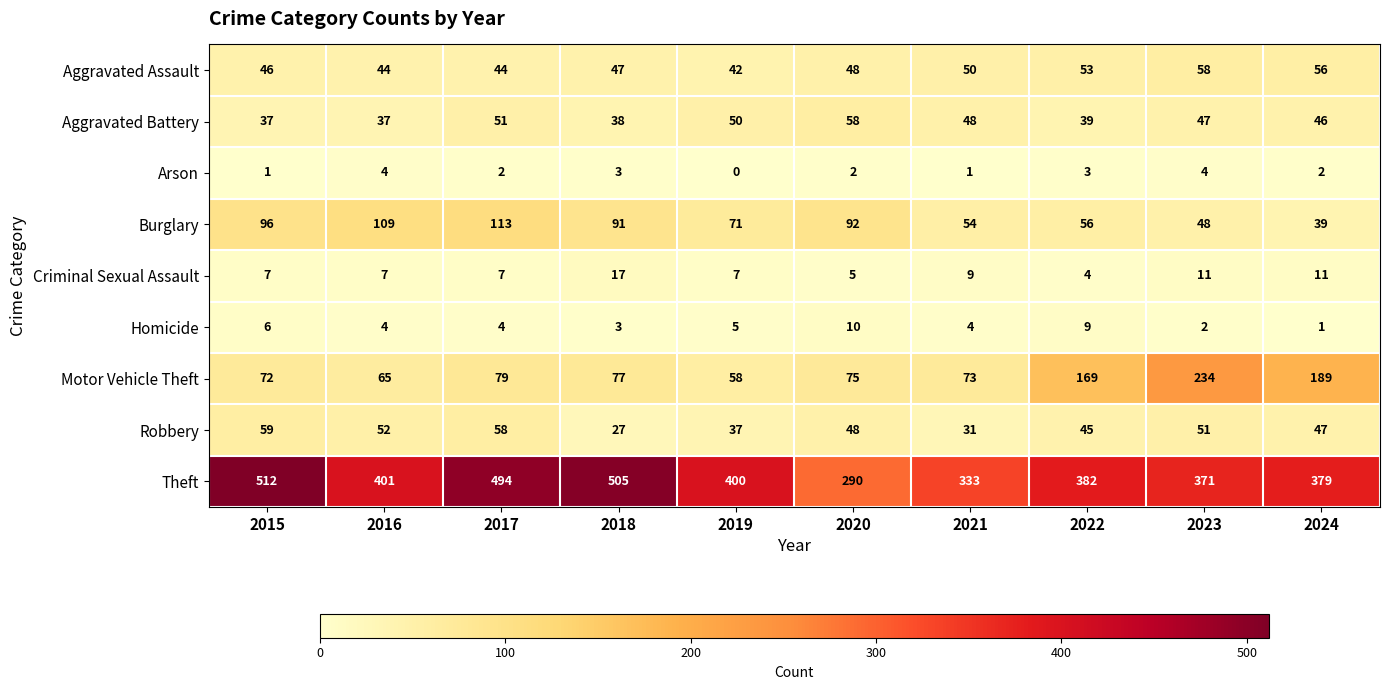

True or false: Aggravated Assault has a value of 91 at 2024.

False